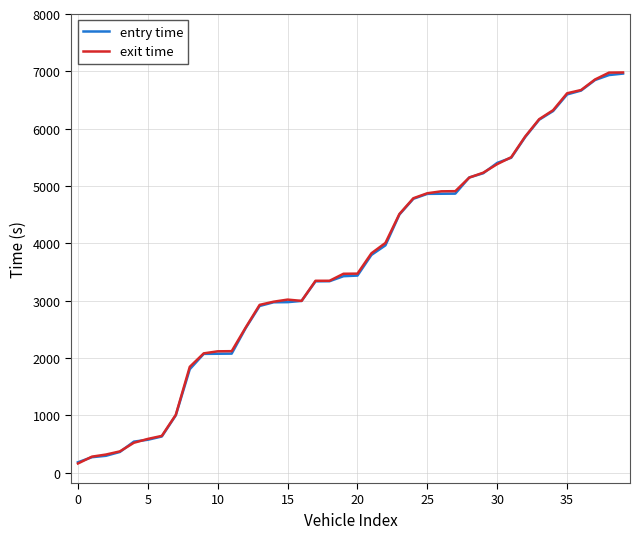

How many lines are shown in the chart?

2